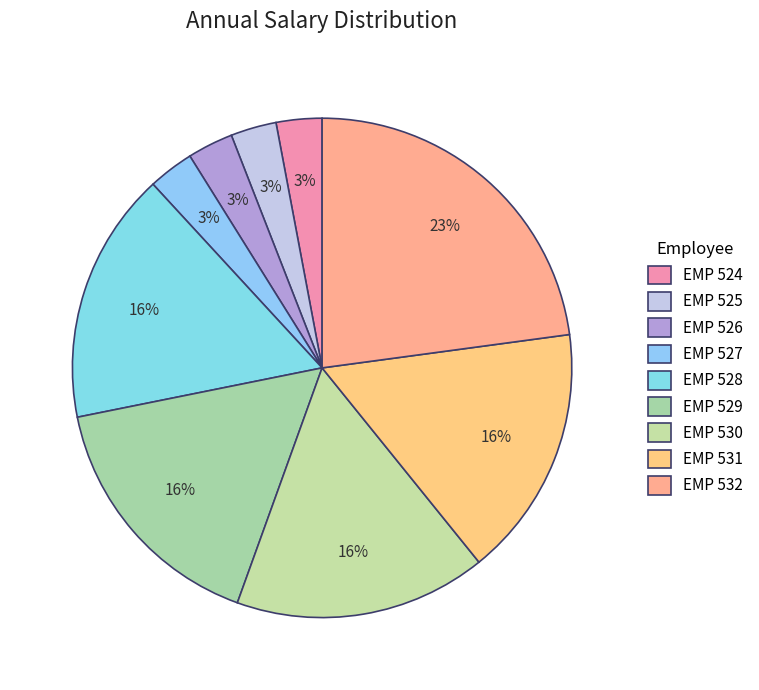

To the nearest percent, what is the combined percentage of EMP 525 and EMP 532?

26%